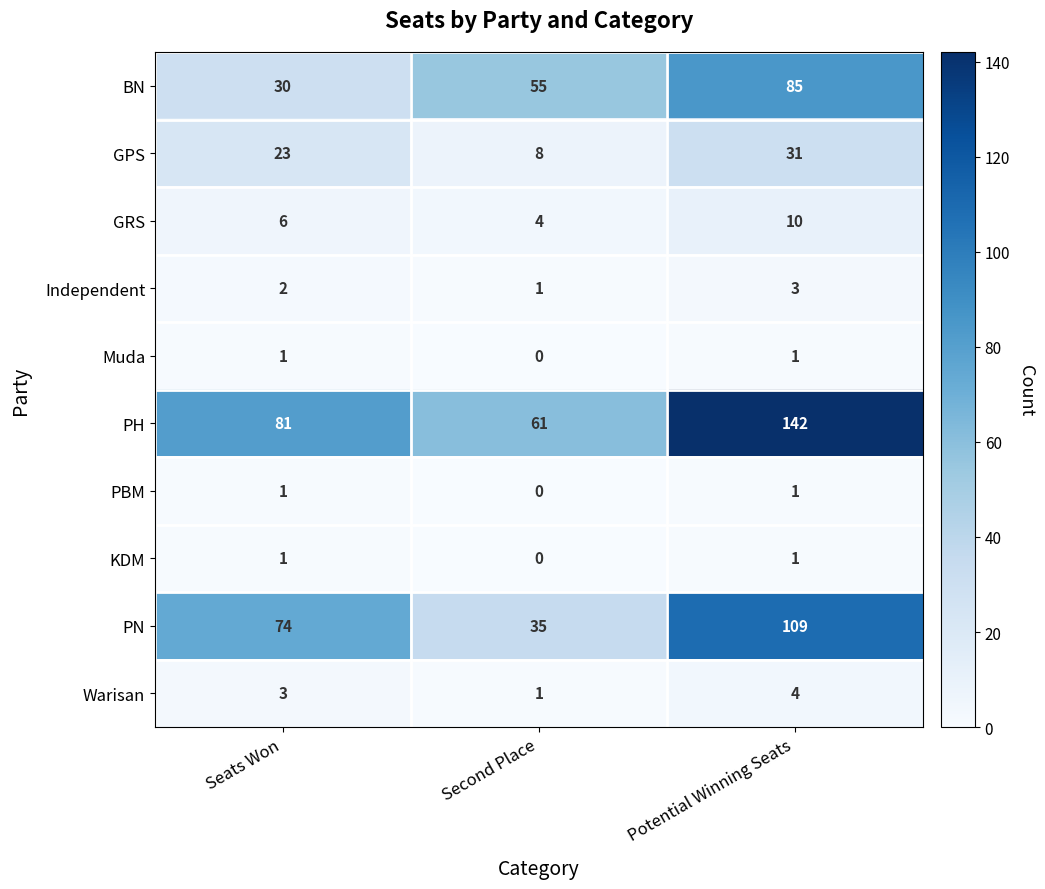

How many Warisan values are between 1 and 4?

3